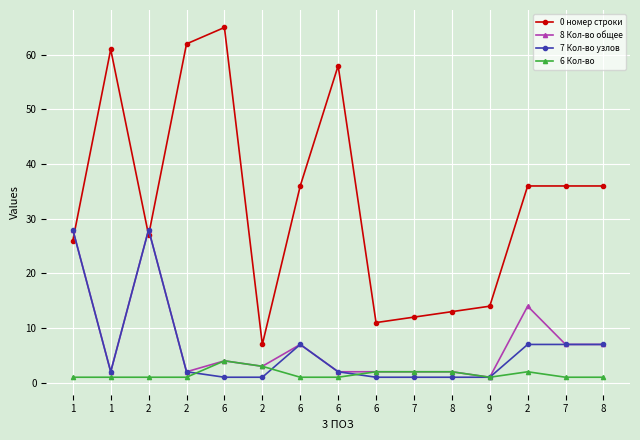

What are all the series names shown in the legend?

0 номер строки, 8 Кол-во общее, 7 Кол-во узлов, 6 Кол-во